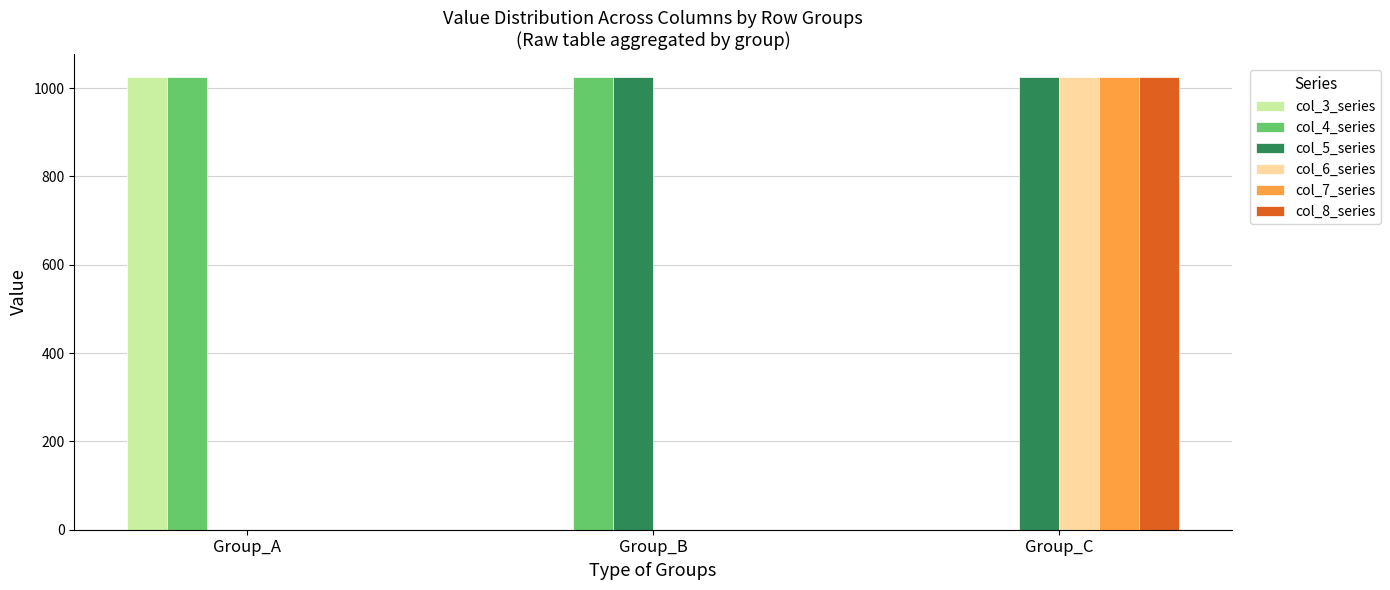

Is it true that col_5_series equals 1736 at Group_C?

False